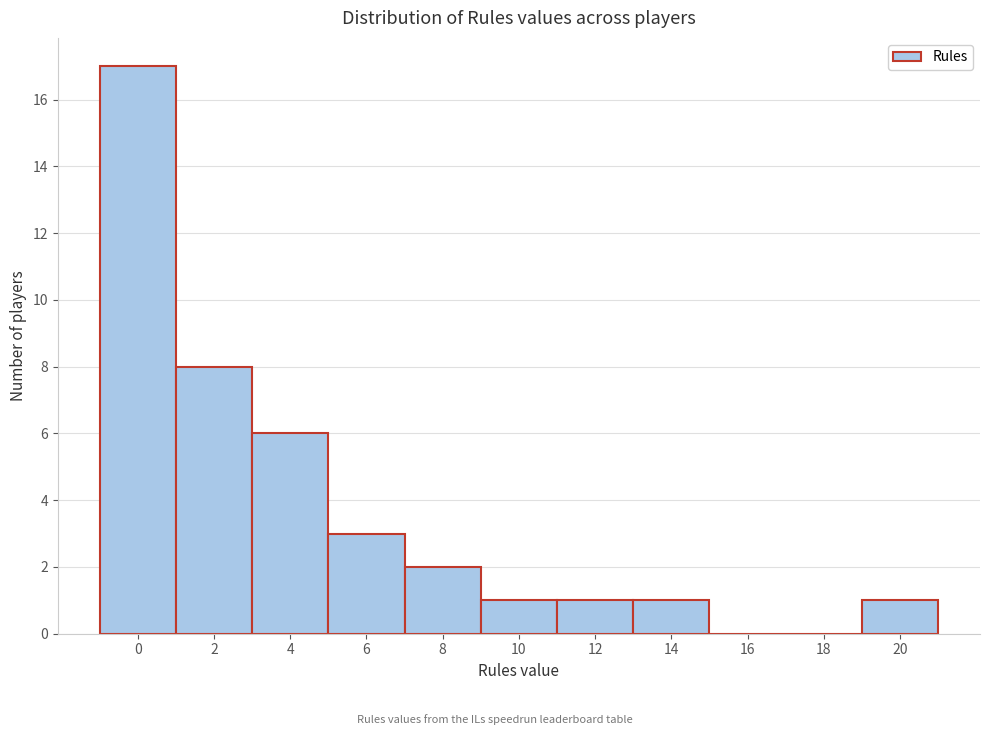

Reading left to right, extract all data points from this chart.

0=17	2=8	4=6	6=3	8=2	10=1	12=1	14=1	16=0	18=0	20=1